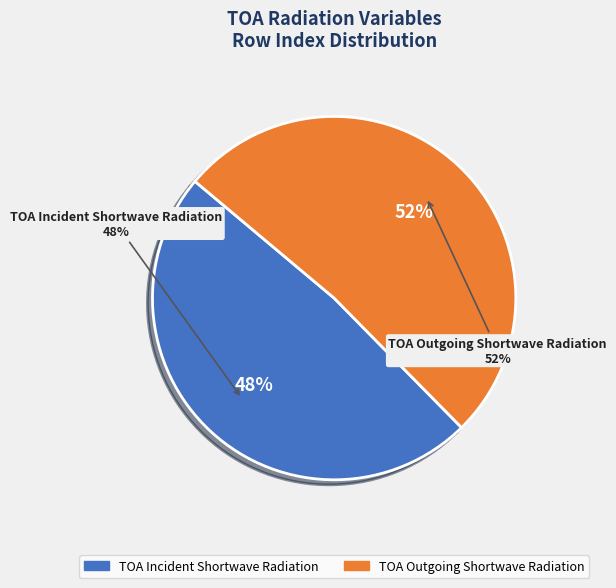

How many segments does this pie chart have?

2